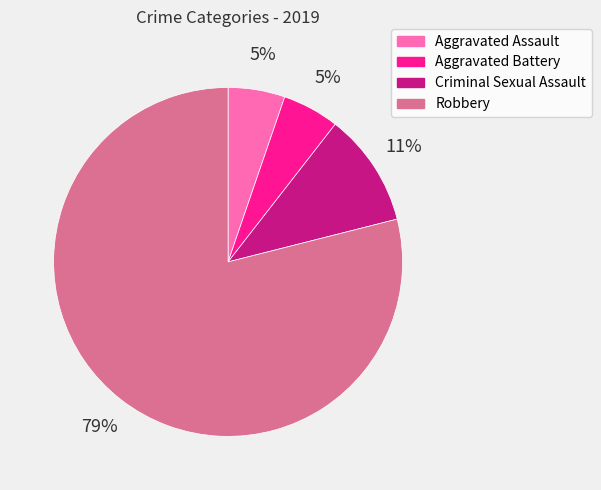

To the nearest percent, what is the average slice percentage?

25%